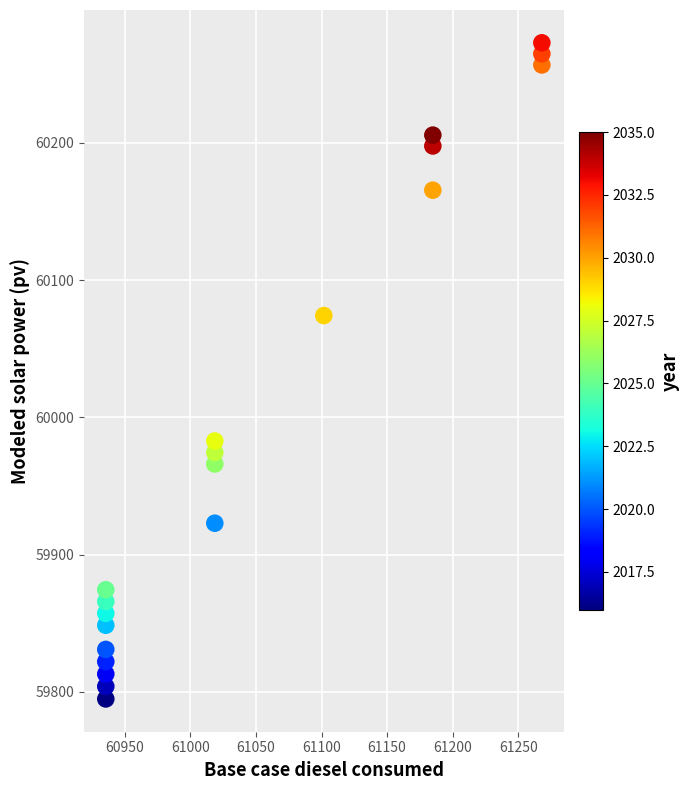

What is the range of X values (max minus min)?

332.5